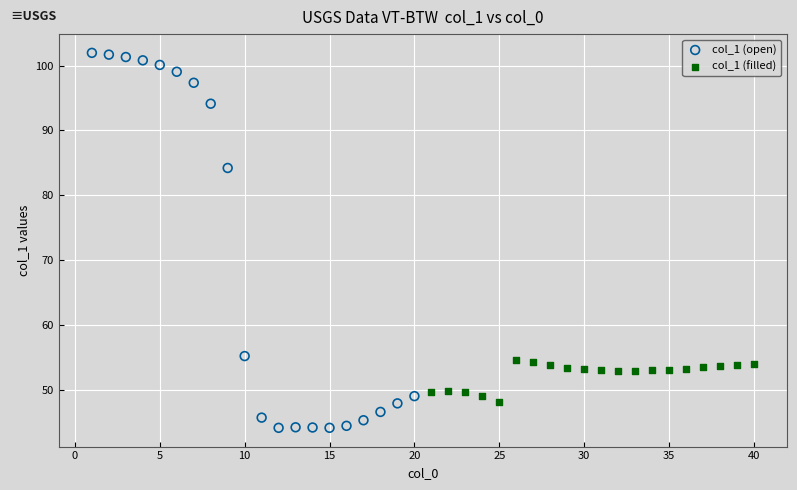

What are all the series names shown in the legend?

col_1 (open), col_1 (filled)